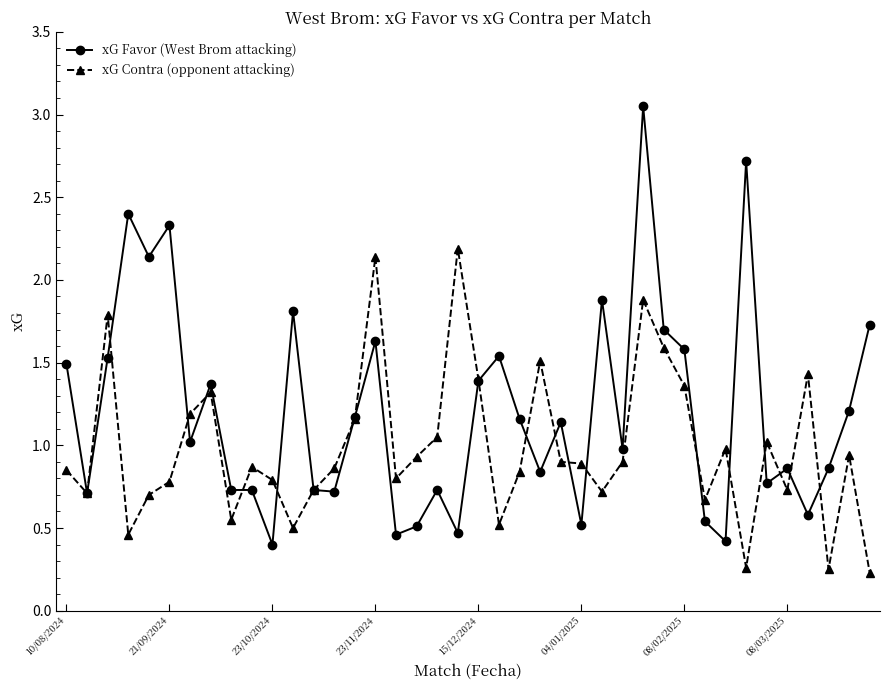

Which series has the largest range (max minus min)?

xG Favor (West Brom attacking)